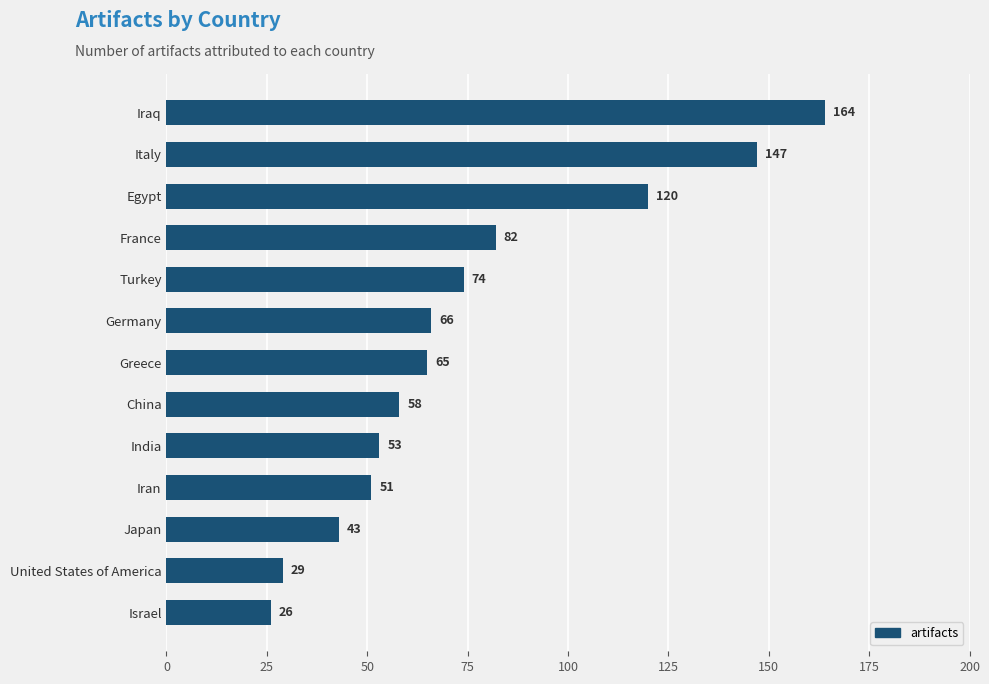

Between Germany and Greece, which is larger?

Germany